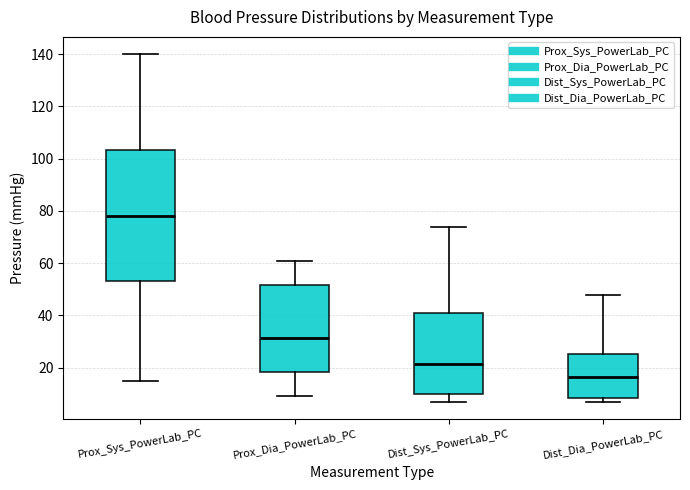

Where does the median line of the box for Dist_Dia_PowerLab_PC sit on the y-axis? The values are not printed on the chart, so give them approximately, as read against the axis.

16